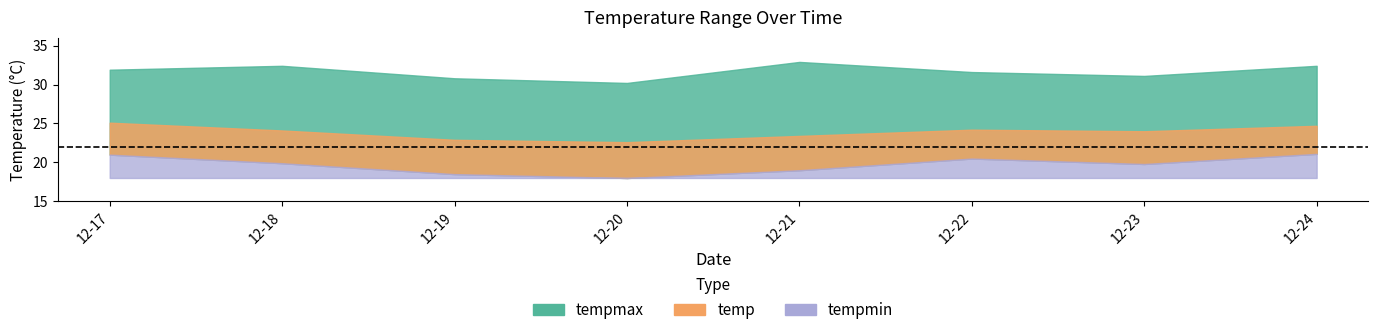

Which series changed the most between 2023-12-19 and 2023-12-23?

tempmin